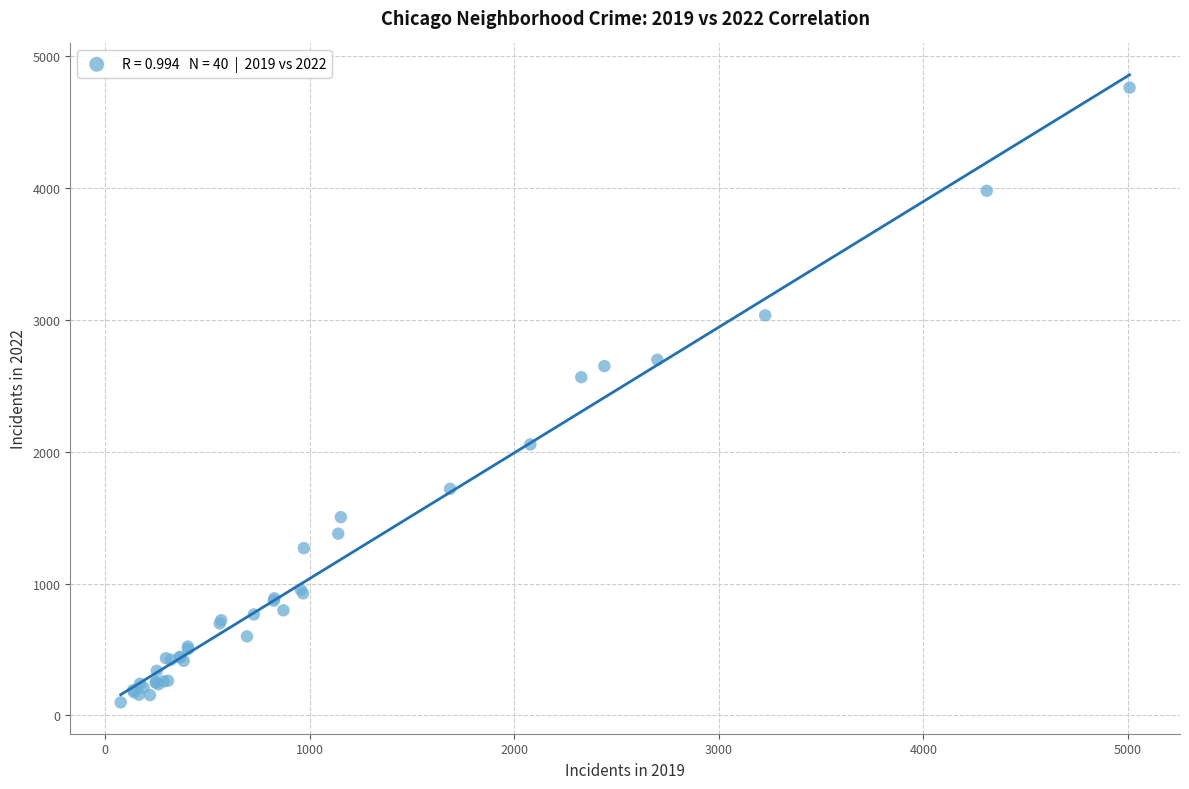

What Y value in the scatter plot is closest to 2431?

2566